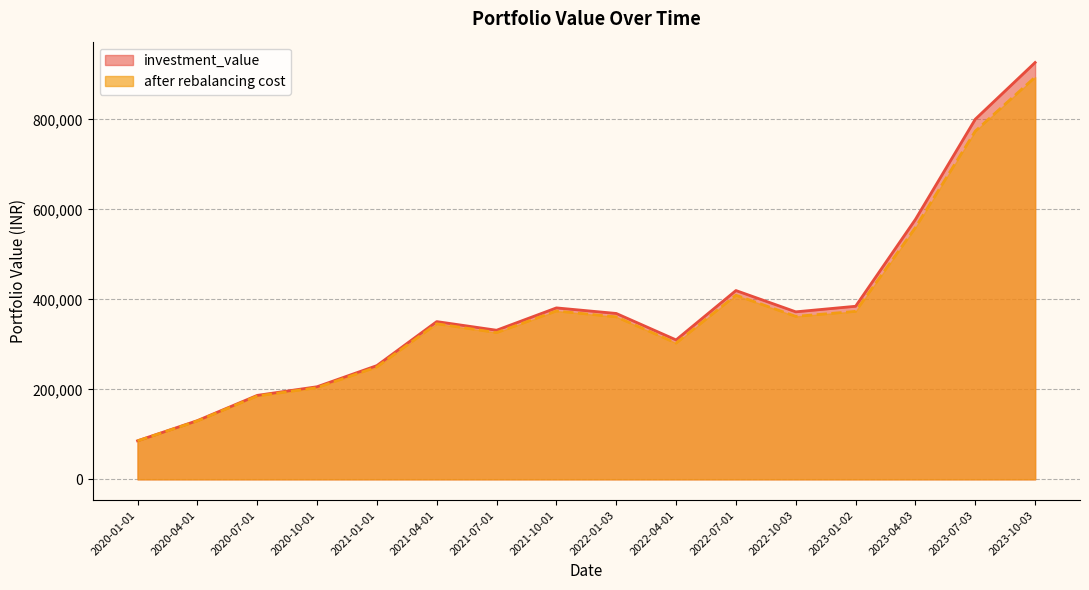

Is it true that investment_value equals 251843.6 at 2021-10-01?

False